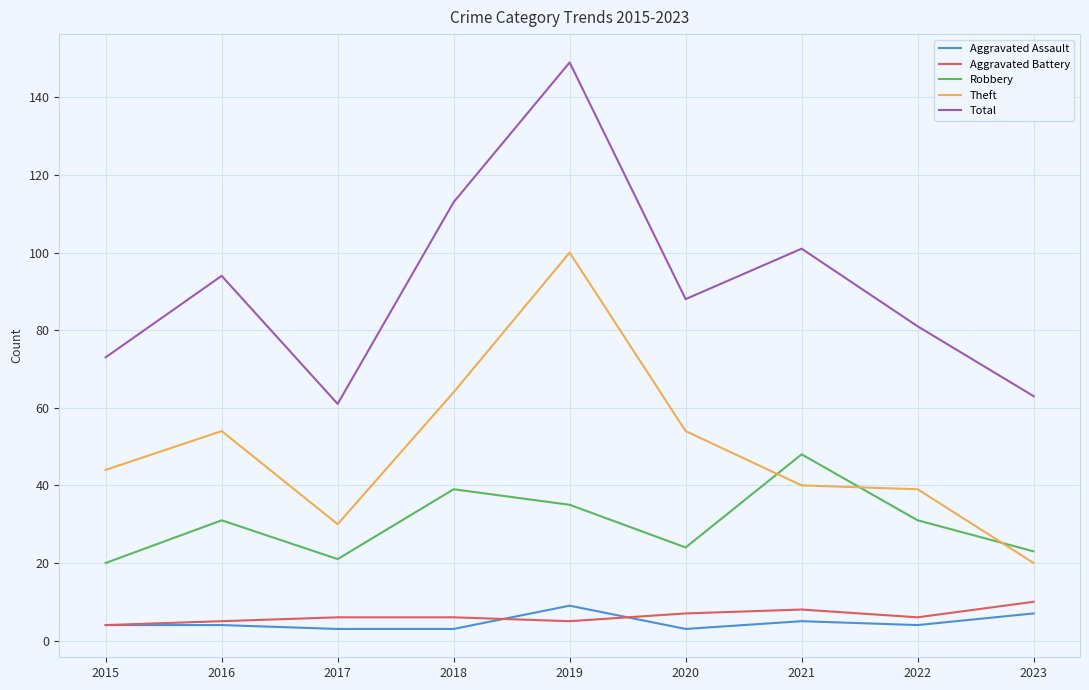

What is the approximate value of Aggravated Battery at 2018?

6